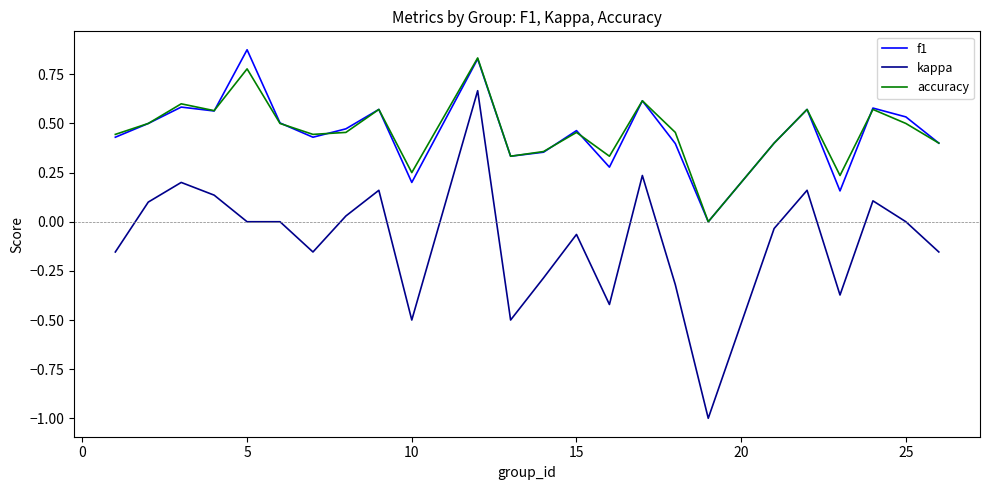

Which series has the widest spread of values?

kappa